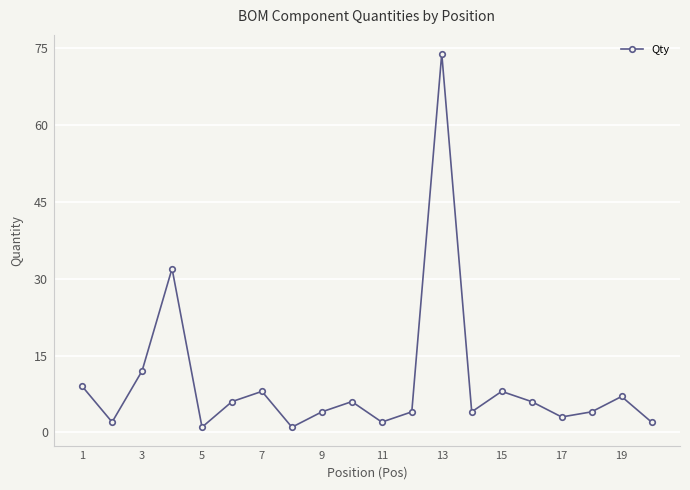

What is the average value?

10